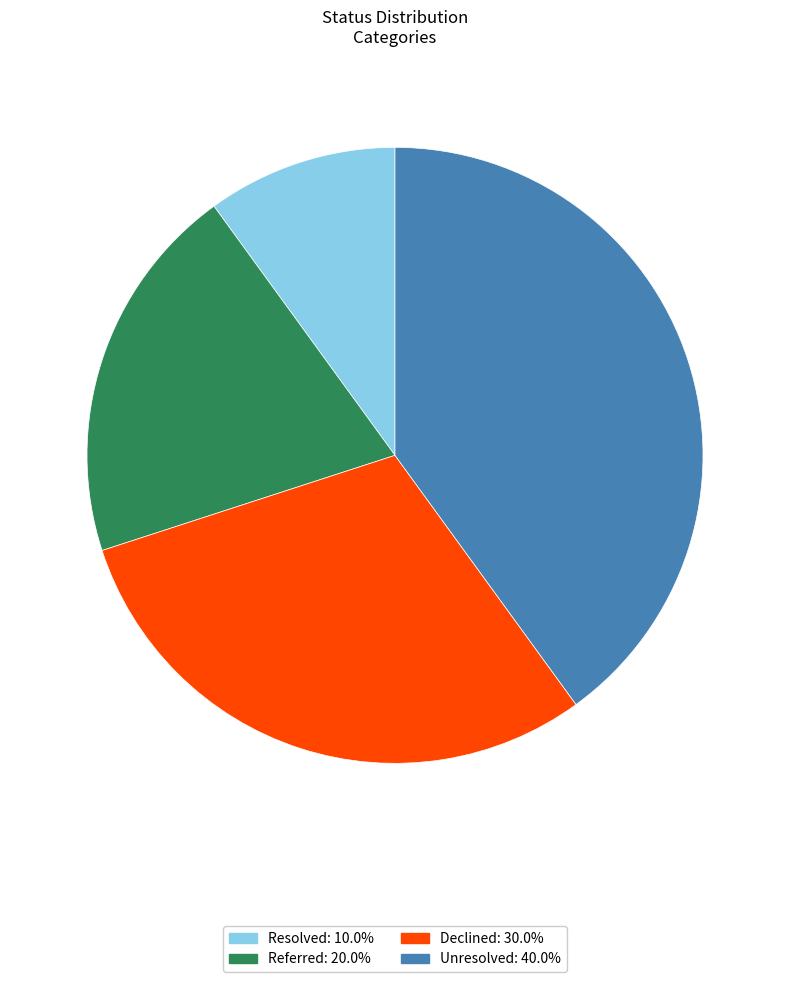

Between Unresolved and Declined, which is larger?

Unresolved